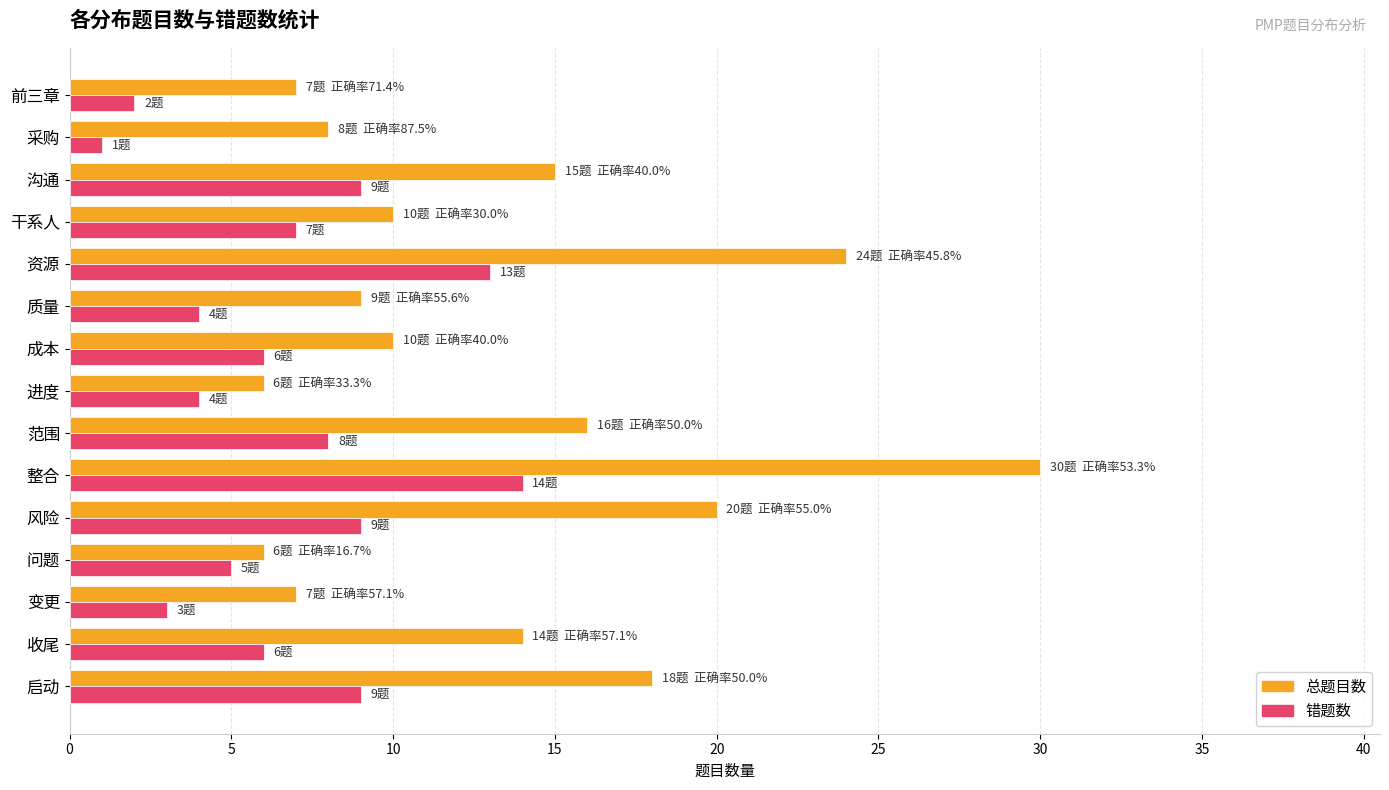

What is the highest value of the 总题目数 series?

30